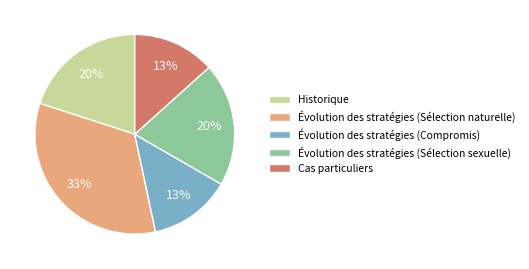

To the nearest percent, what is the difference between the largest and smallest slice percentages?

20%